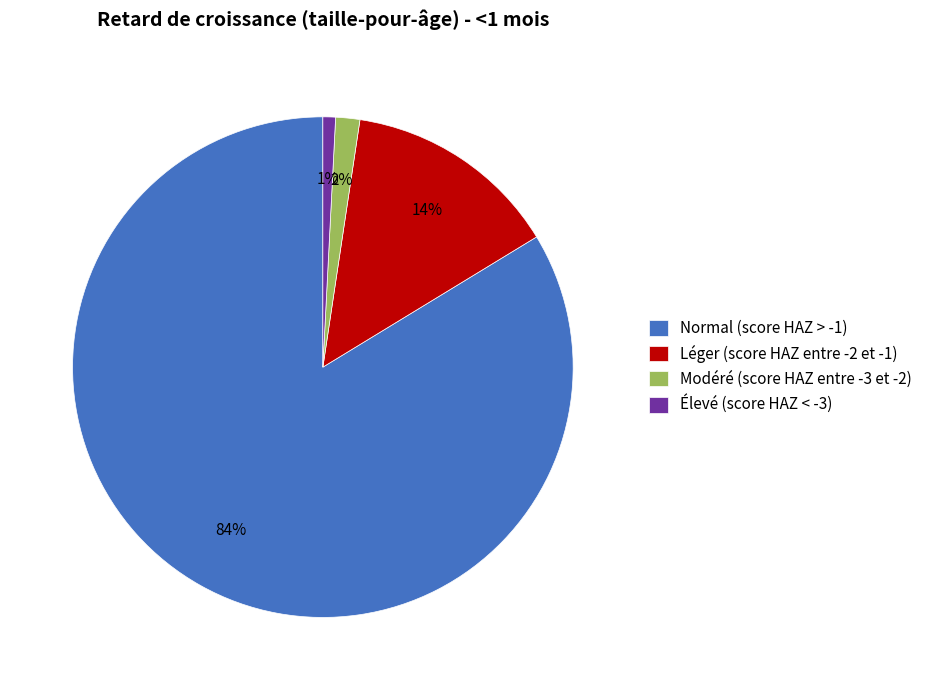

How many segments does this pie chart have?

4